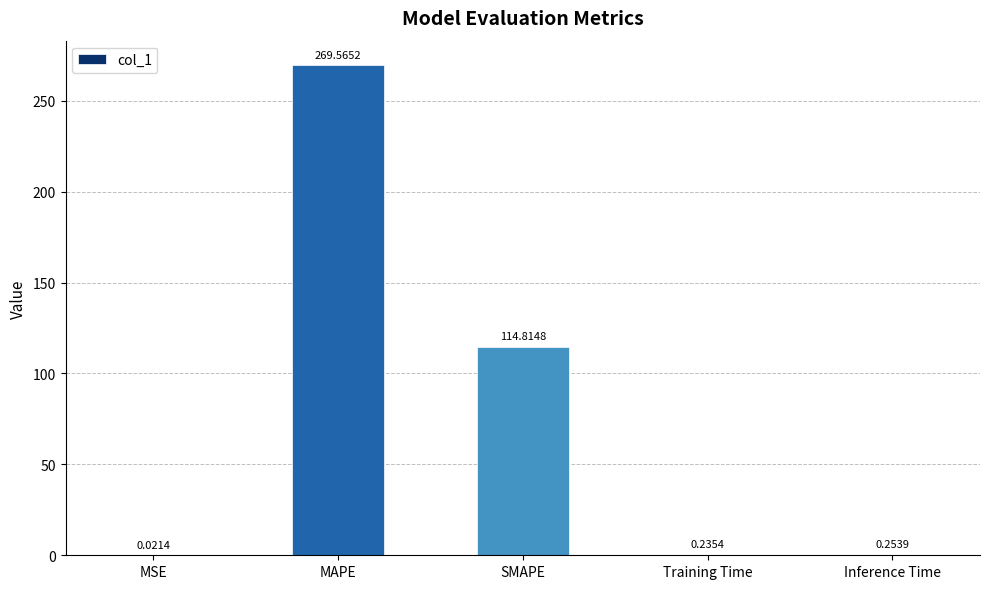

At which category does the chart reach its peak across all series?

MAPE